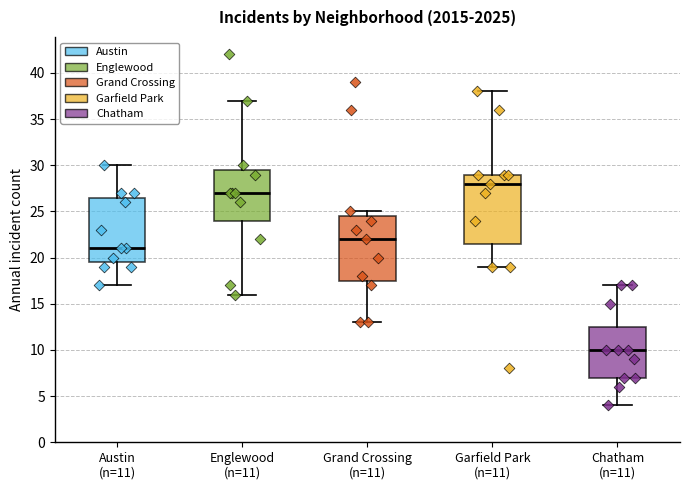

Reading left to right, transcribe this box plot: for each box, give where its median line is, the range the box spans, and where its two whiskers end, as read against the y-axis. The values are not printed on the chart, so give them approximately, as read against the axis.

Austin (n=11): median 21.0, box 19.5 to 26.5, whiskers 17.0 to 30.0
Englewood (n=11): median 27.0, box 24.0 to 29.5, whiskers 16.0 to 37.0
Grand Crossing (n=11): median 22.0, box 17.5 to 24.5, whiskers 13.0 to 25.0
Garfield Park (n=11): median 28.0, box 21.5 to 29.0, whiskers 19.0 to 38.0
Chatham (n=11): median 10.0, box 7.0 to 12.5, whiskers 4.0 to 17.0